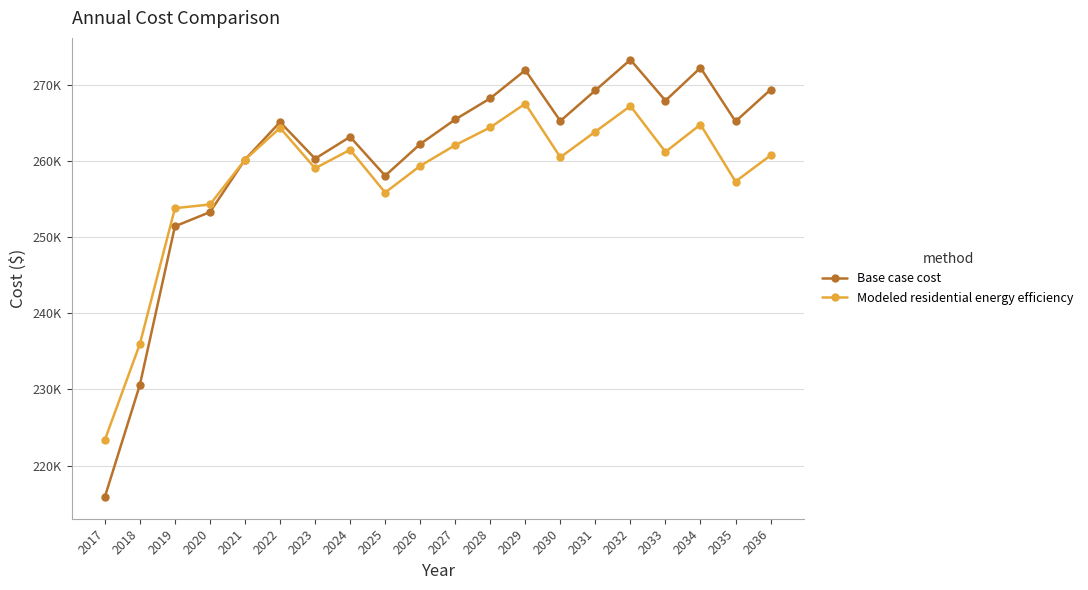

At which category is the sum across all series the highest?

2032